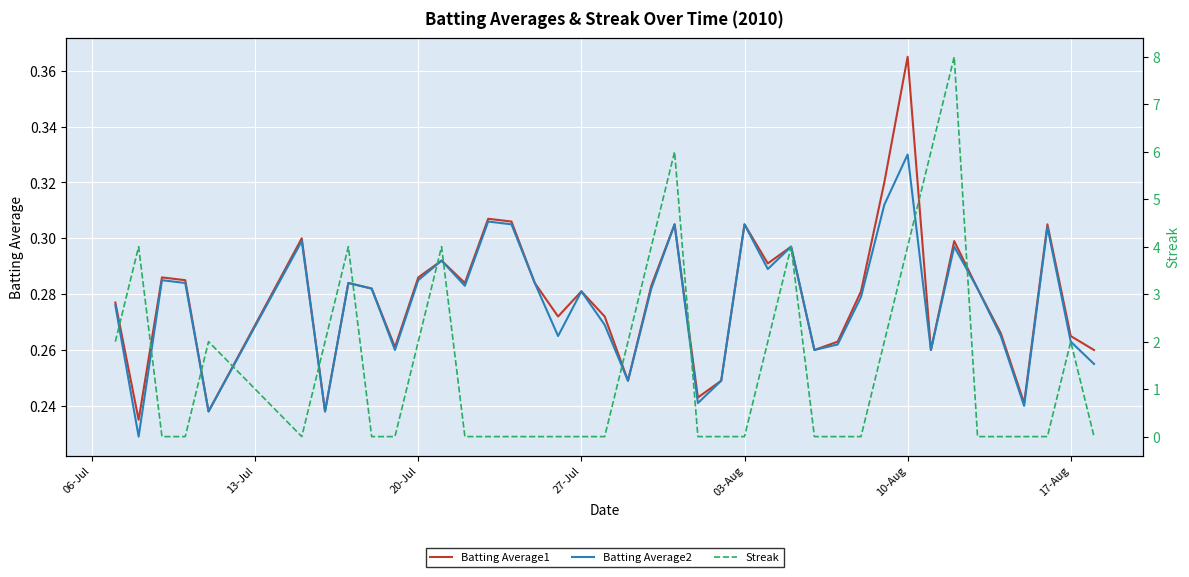

Which series has the widest spread of values?

Streak